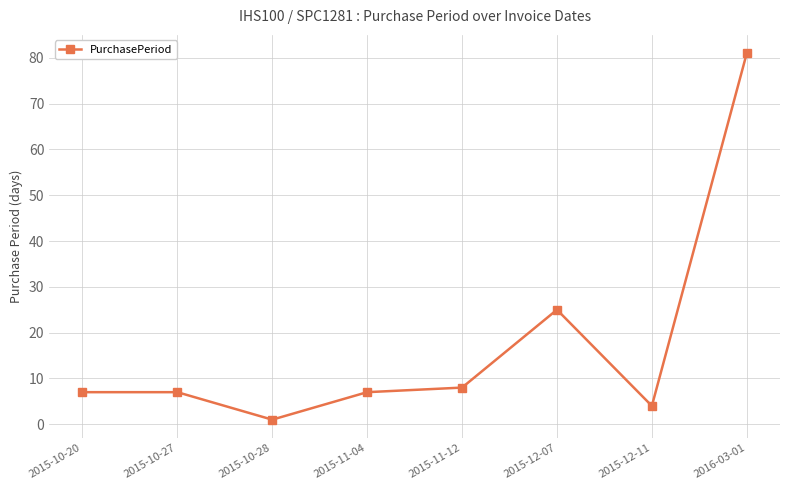

What value does the data have at 2015-11-12, to the nearest 5?

10